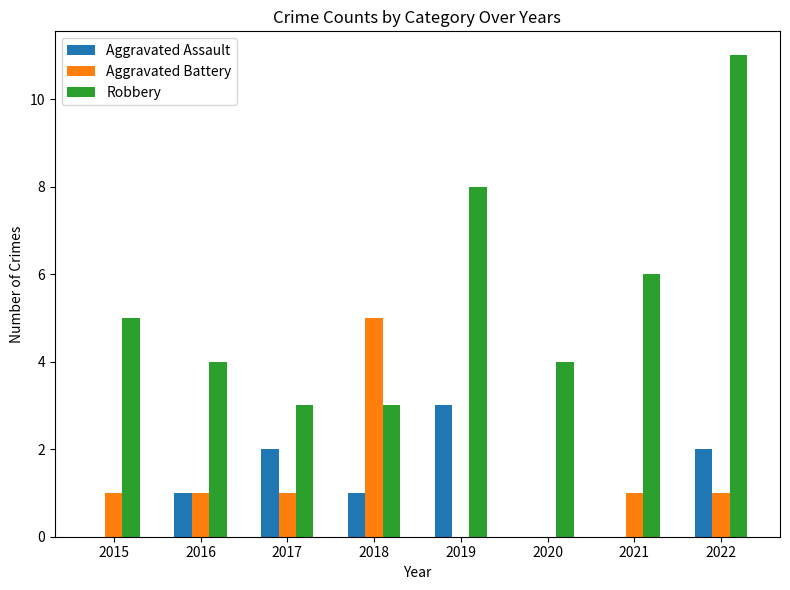

What is the maximum value shown in the chart?

11